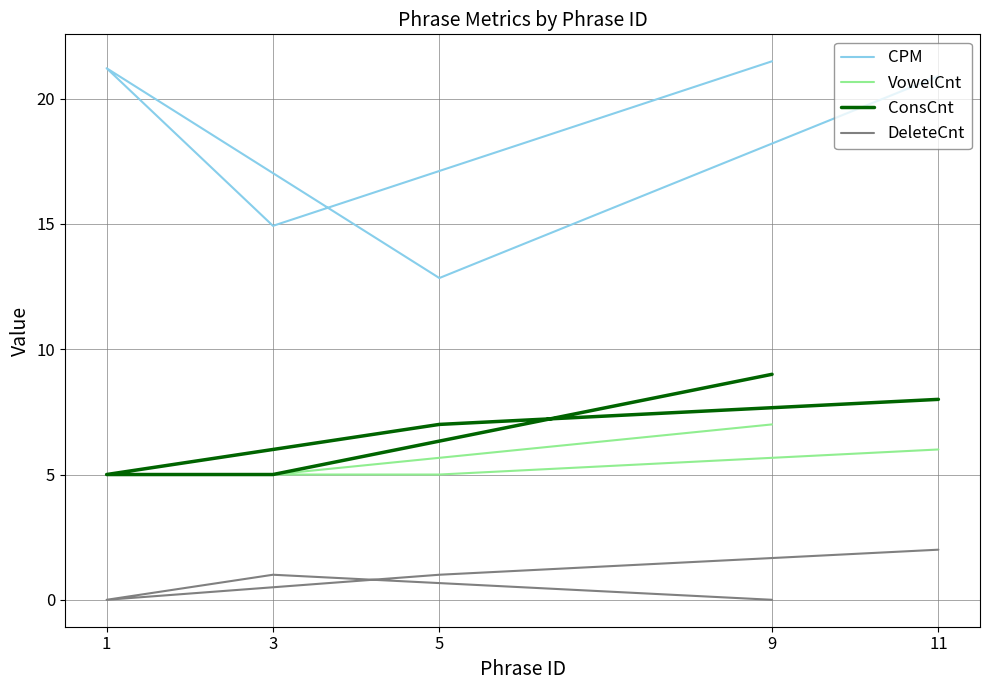

At how many categories does at least one series exceed 1?

5